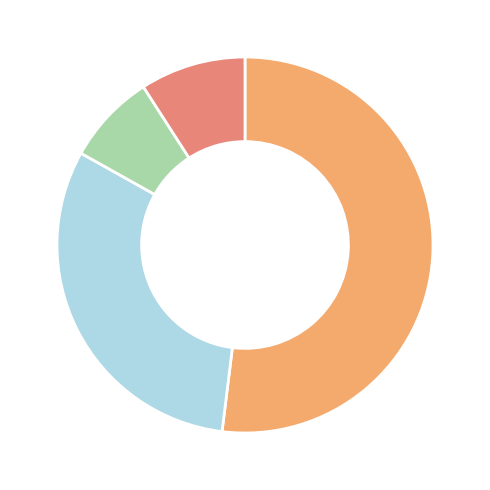

How many slices are in this pie chart?

4